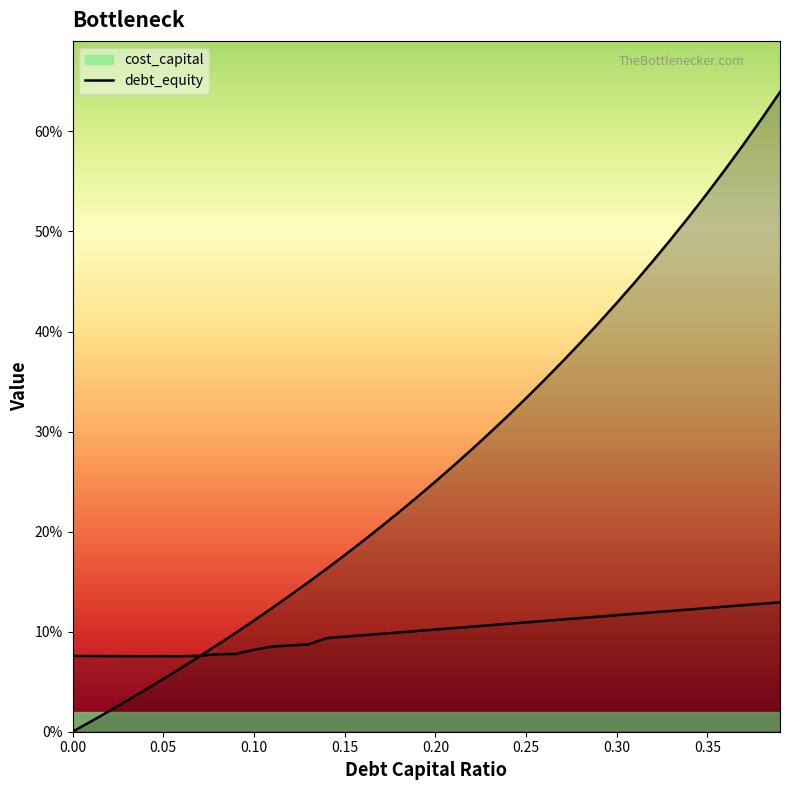

How many data points does each series have?

40